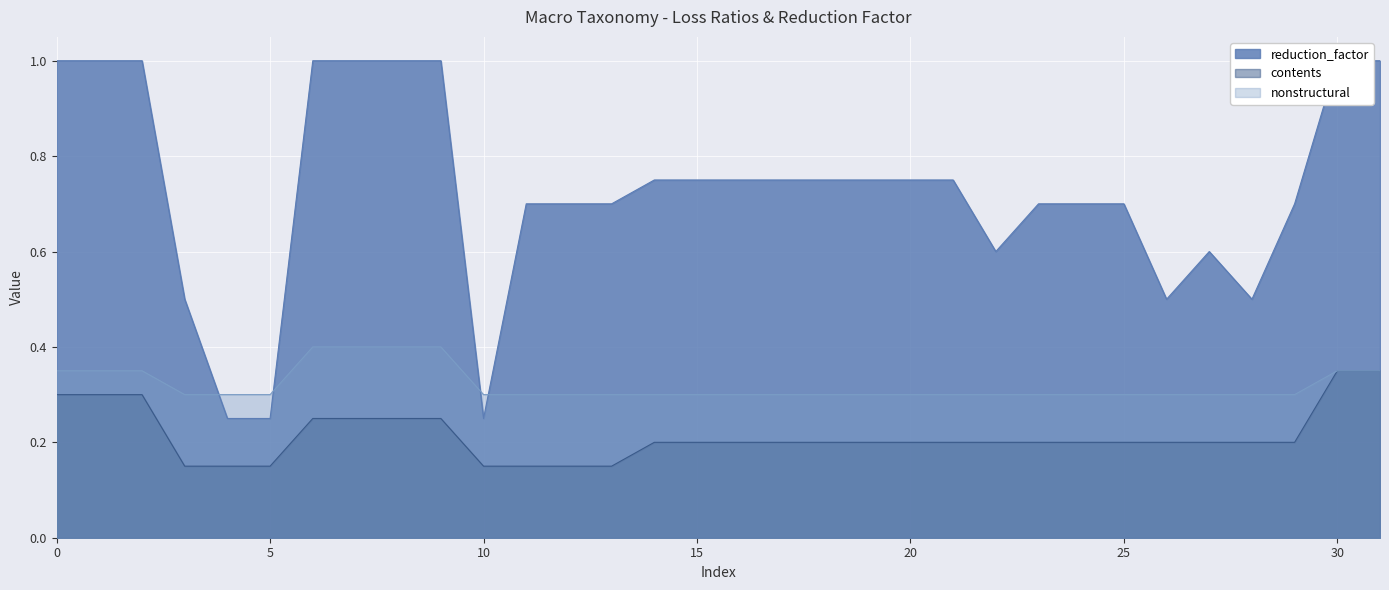

What is the maximum value shown in the chart?

1.0